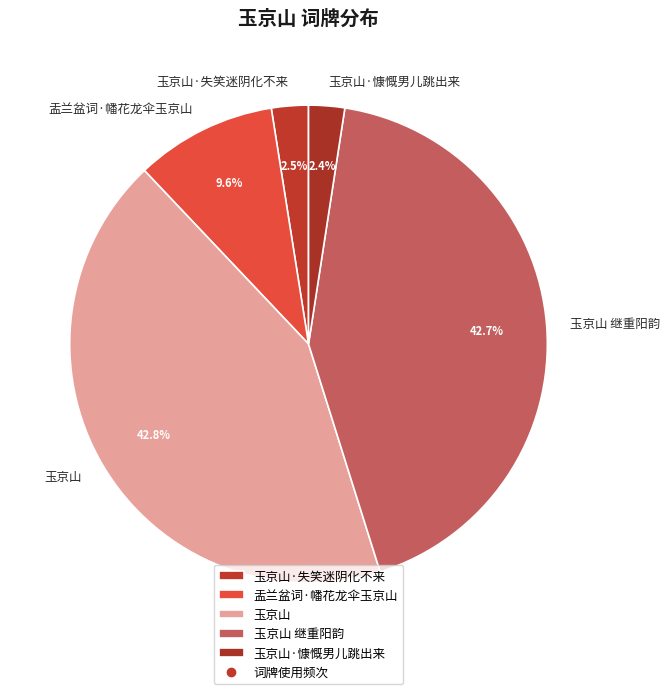

How many segments does this pie chart have?

5